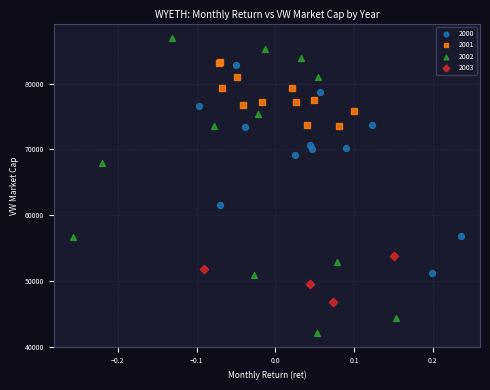

What are all the series names shown in the legend?

2000, 2001, 2002, 2003